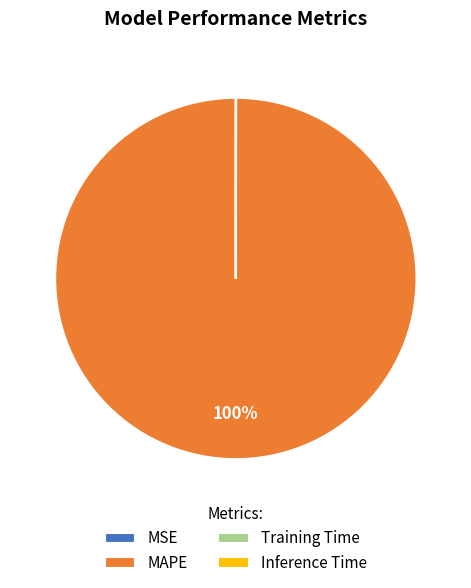

The MAPE slice represents 100% of the pie. True or false?

True